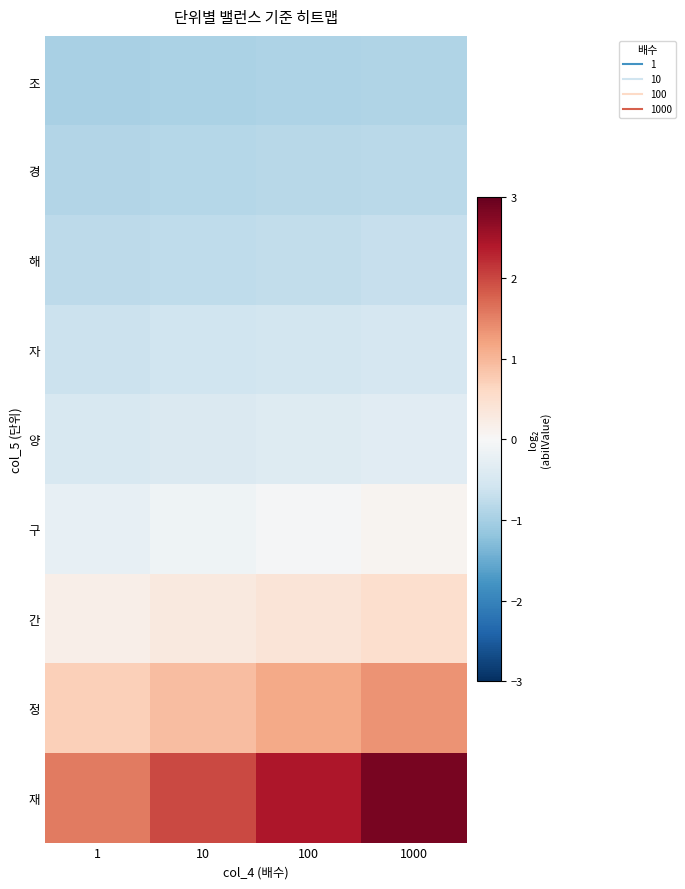

What is the minimum value shown in the chart?

-1.0